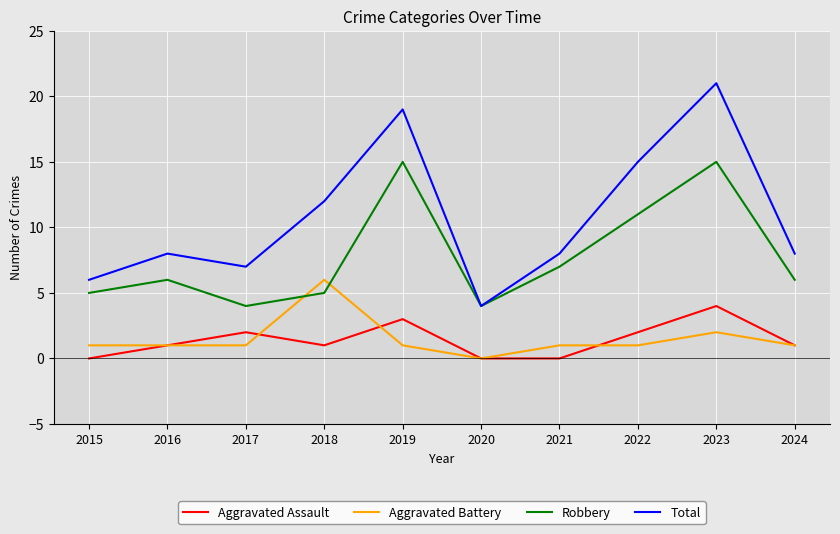

Rank the series at 2017 from highest to lowest value.

Total, Robbery, Aggravated Assault, Aggravated Battery